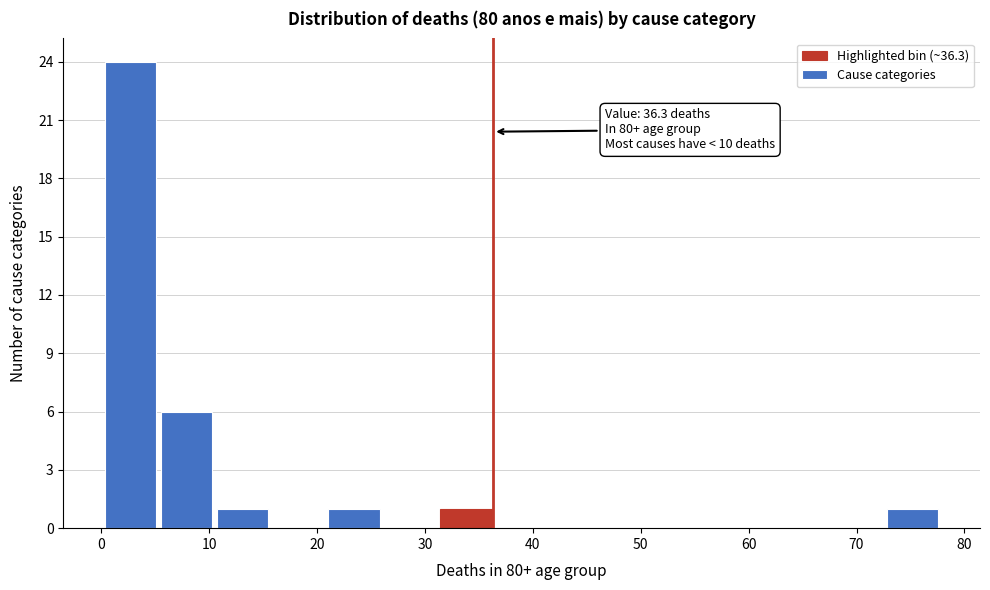

Over which range of the x-axis is the bar tallest?

0 to 6